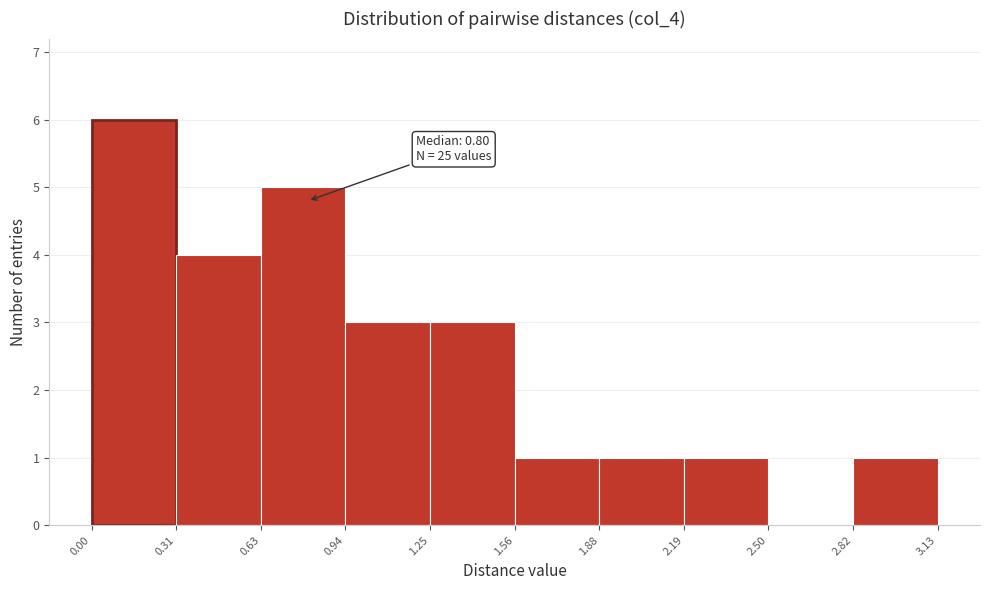

Which range on the x-axis has the tallest bar?

0.00 to 0.31